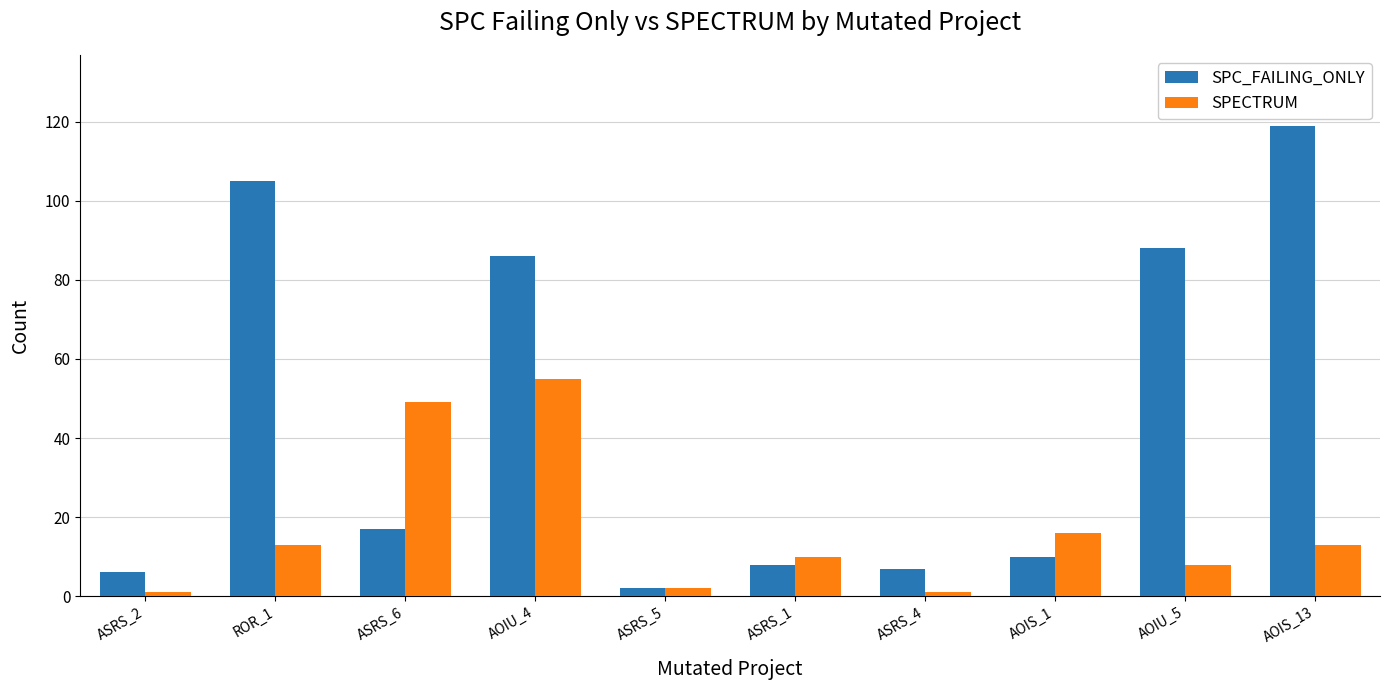

At which category does the chart reach its peak across all series?

AOIS_13